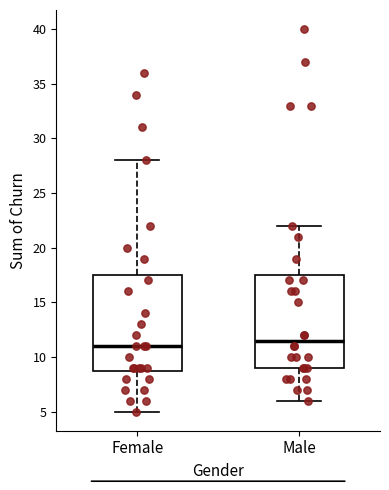

Reading left to right, transcribe this box plot: for each box, give where its median line is, the range the box spans, and where its two whiskers end, as read against the y-axis. The values are not printed on the chart, so give them approximately, as read against the axis.

Female: median 11.0, box 9.0 to 17.5, whiskers 5.0 to 28.0
Male: median 11.5, box 9.0 to 17.5, whiskers 6.0 to 22.0